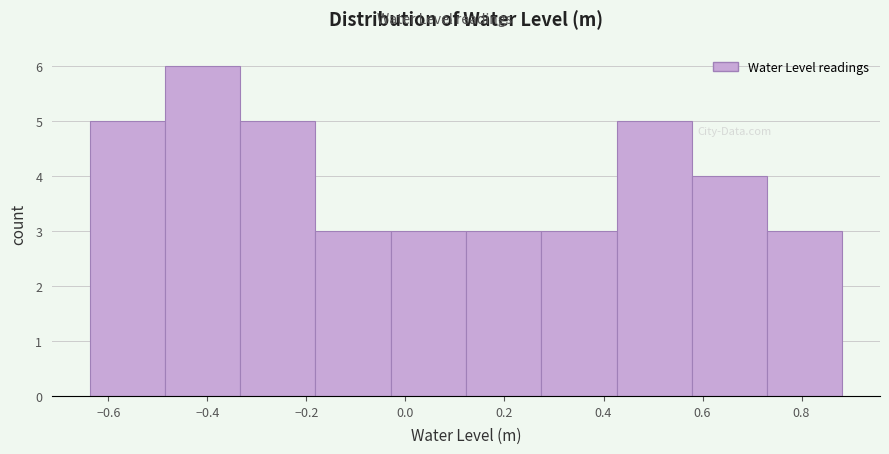

How tall is the bar that spans -0.48 to -0.34 on the x-axis? Neither the bar edges nor the heights are printed on the chart, so give them approximately, as read against the axes.

6